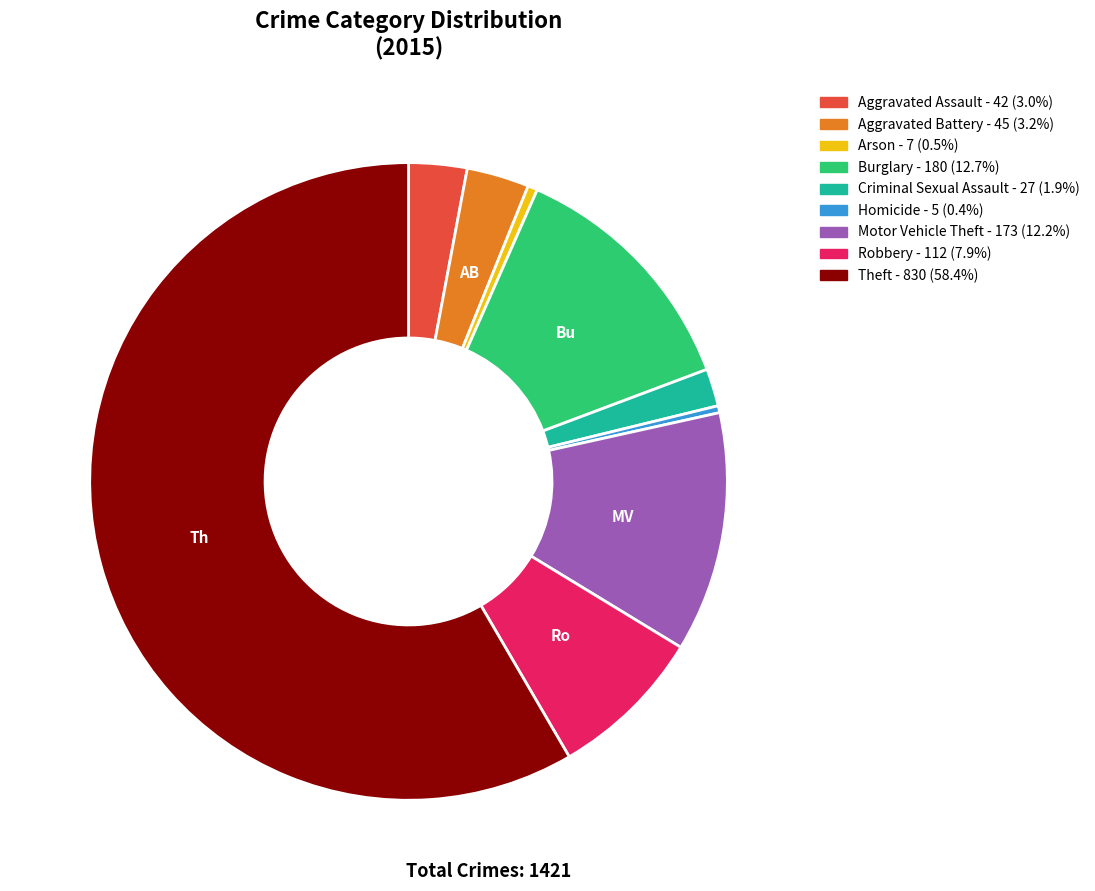

What is the majority slice?

Theft